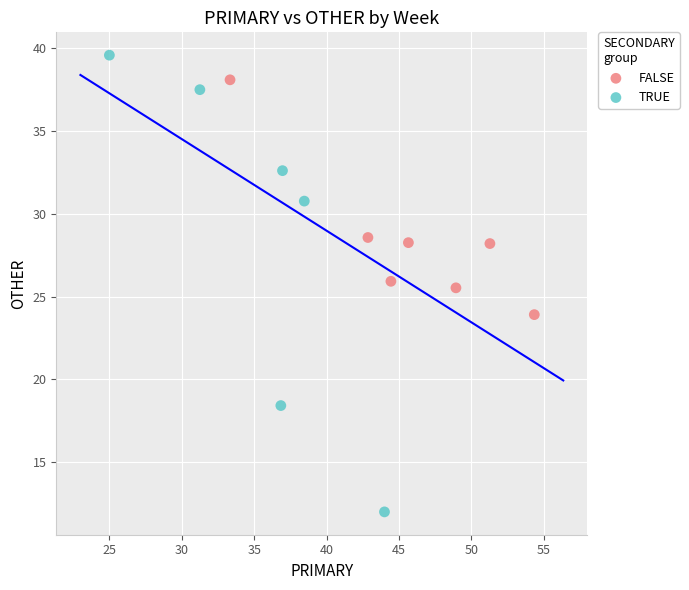

Which series contains the lowest Y value?

TRUE